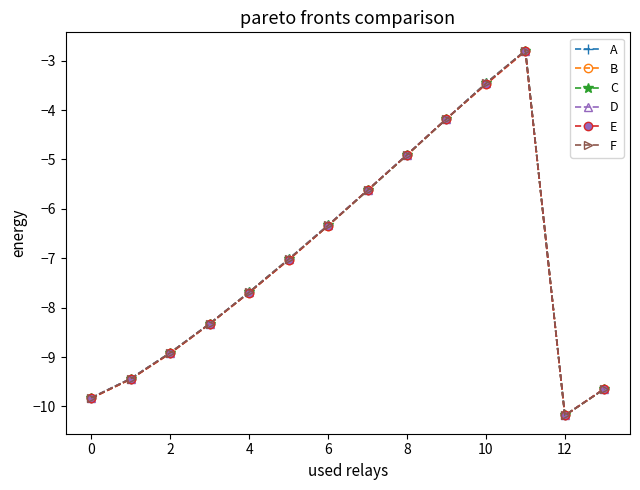

How many values in the A series exceed -7?

6